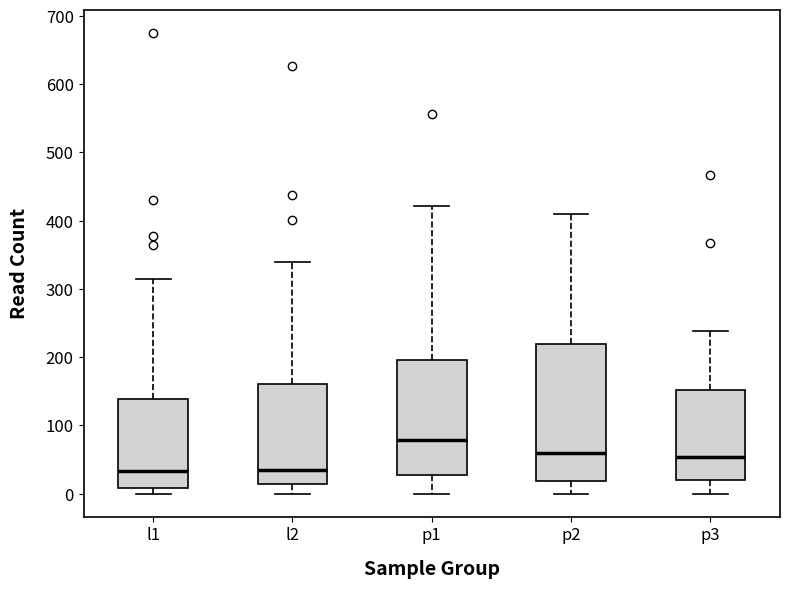

Where does the median line of the box for p2 sit on the y-axis? The values are not printed on the chart, so give them approximately, as read against the axis.

60